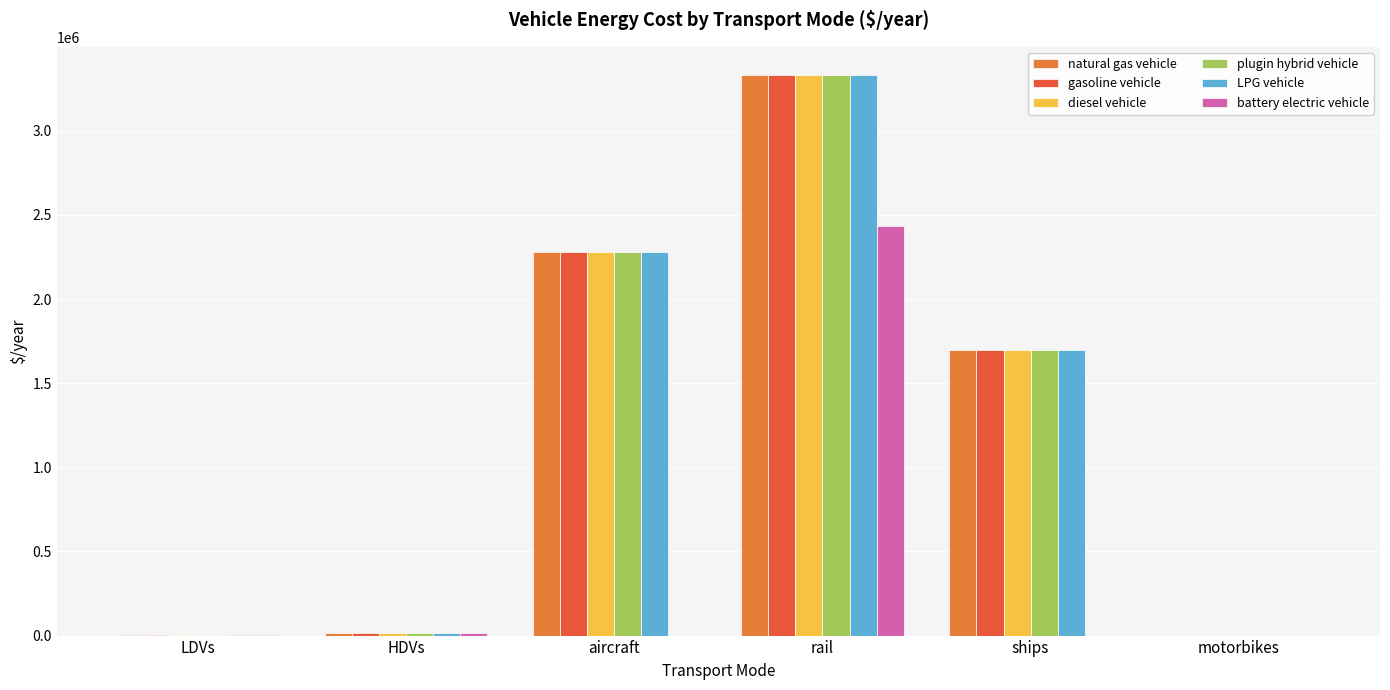

Is it true that LPG vehicle equals 0.0 at motorbikes?

True